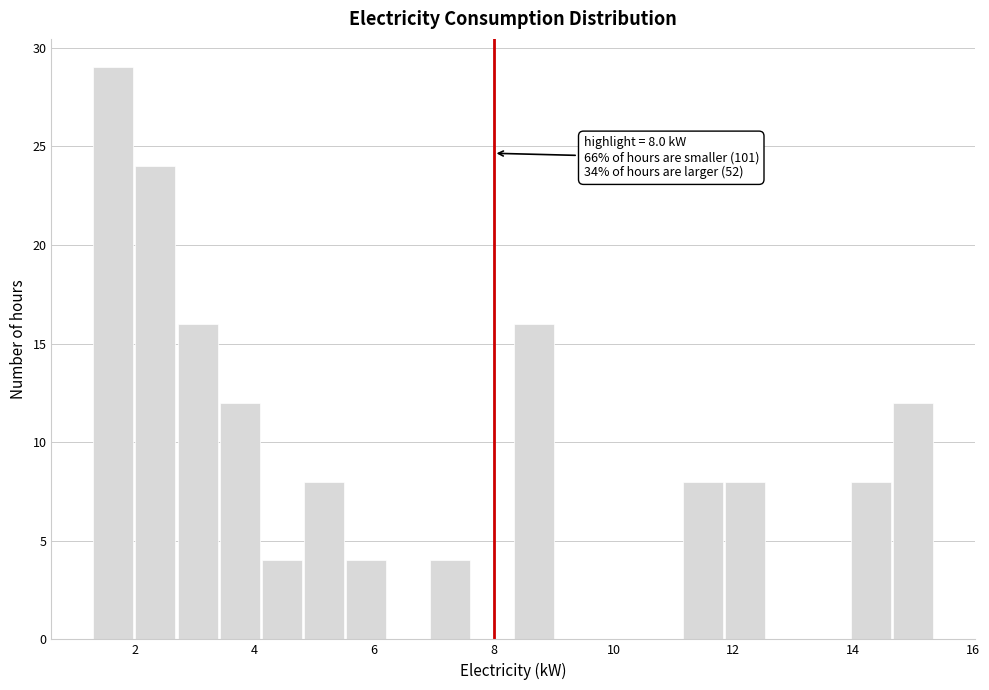

Read against the x-axis, roughly where is the centre of the tallest bar?

1.6